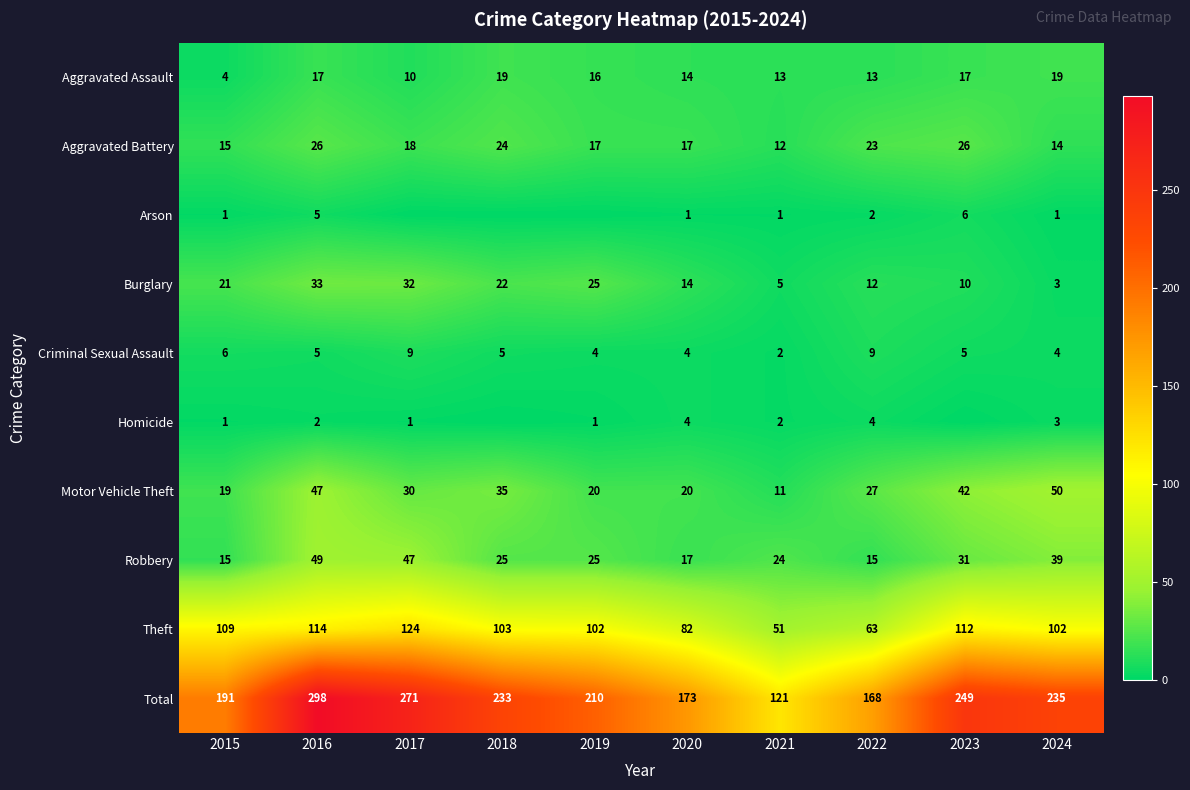

Is the value of Homicide at 2020 greater than the value of Aggravated Assault at 2017?

No